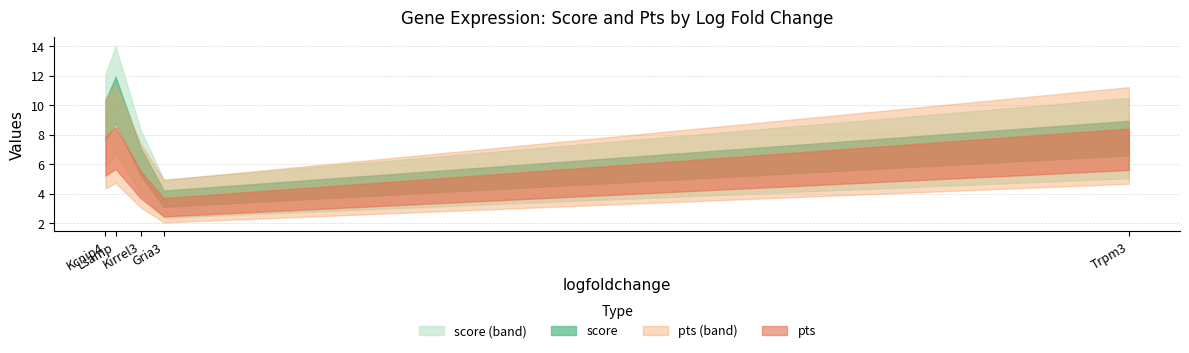

Rank the categories by pts value from highest to lowest.

Lsamp, Trpm3, Kcnip4, Kirrel3, Gria3